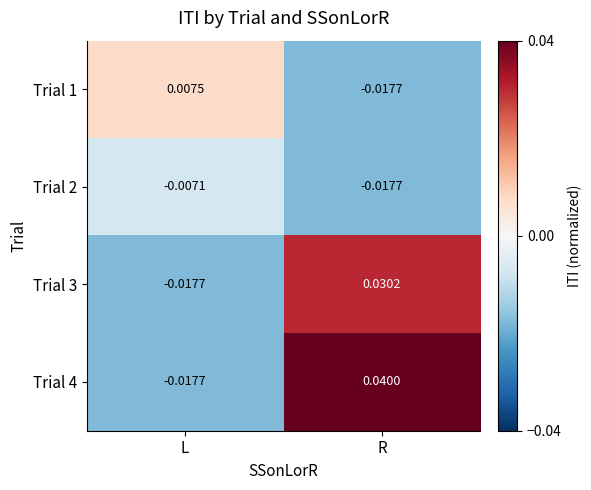

At which category is the sum across all series the highest?

R